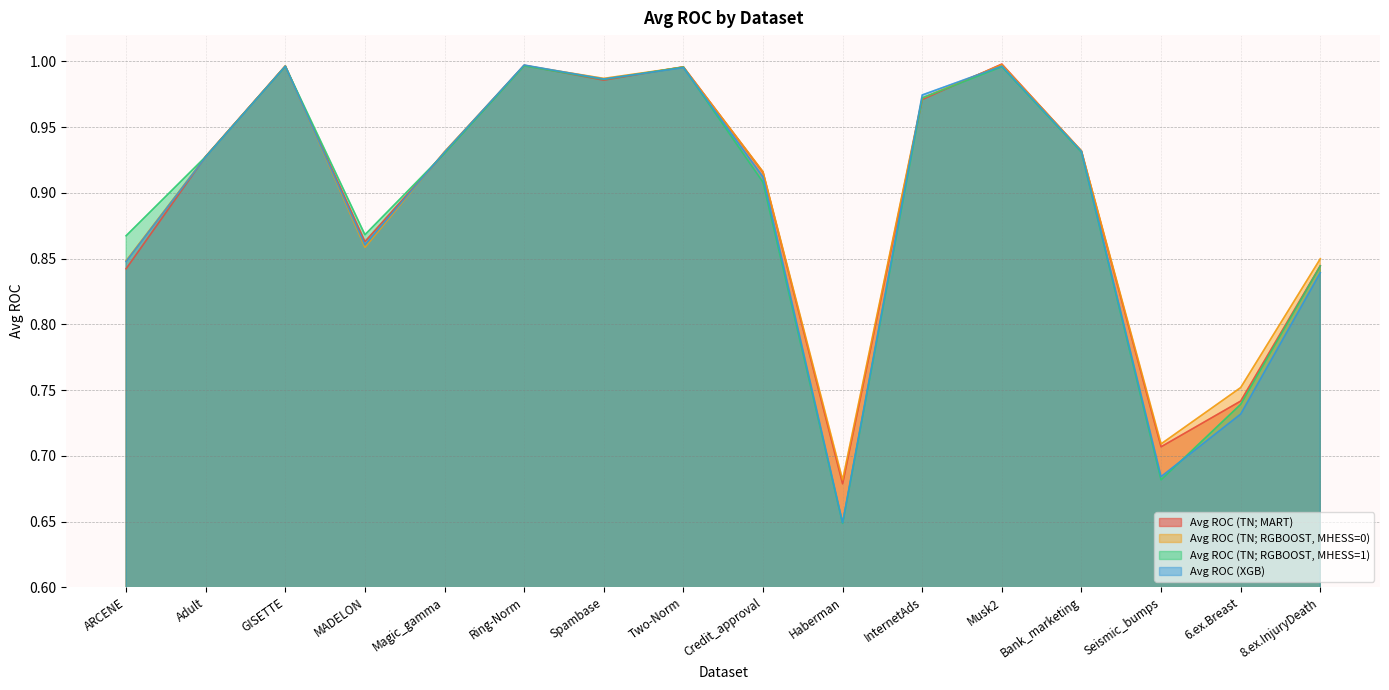

List the labels in order of Avg ROC (TN; RGBOOST, MHESS=0) value, largest first.

Musk2, Ring-Norm, GISETTE, Two-Norm, Spambase, InternetAds, Bank_marketing, Magic_gamma, Adult, Credit_approval, MADELON, 8.ex.InjuryDeath, ARCENE, 6.ex.Breast, Seismic_bumps, Haberman